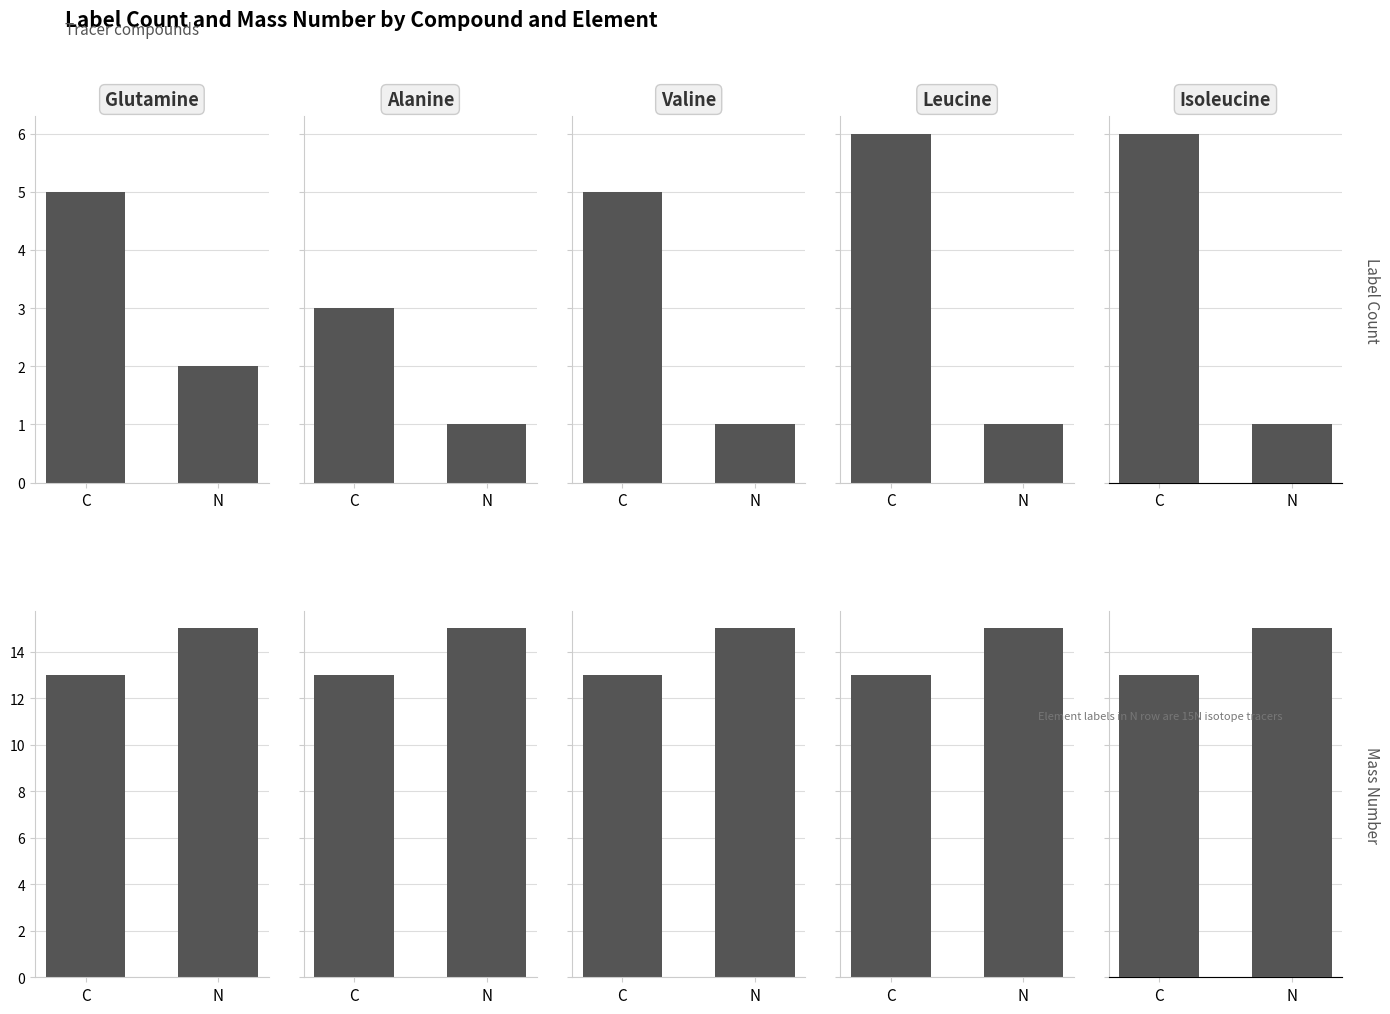

At how many categories does at least one series exceed 7?

2